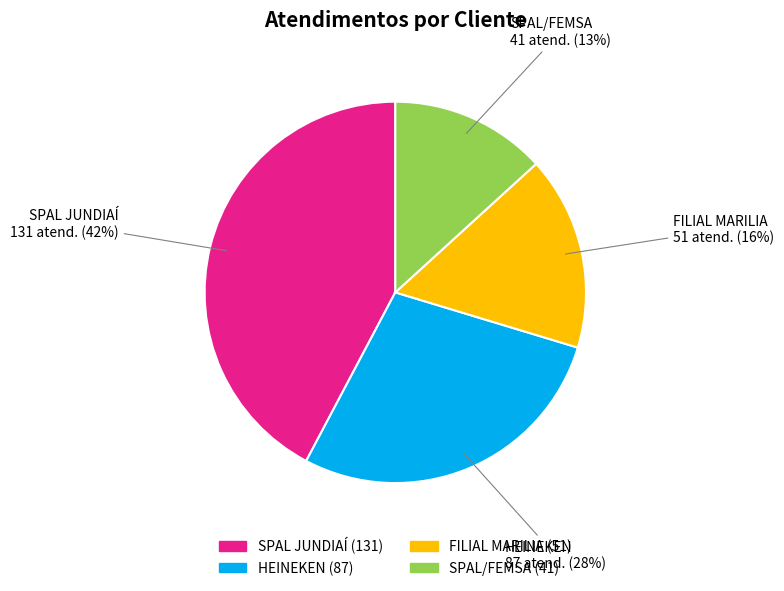

How many slices are in this pie chart?

4